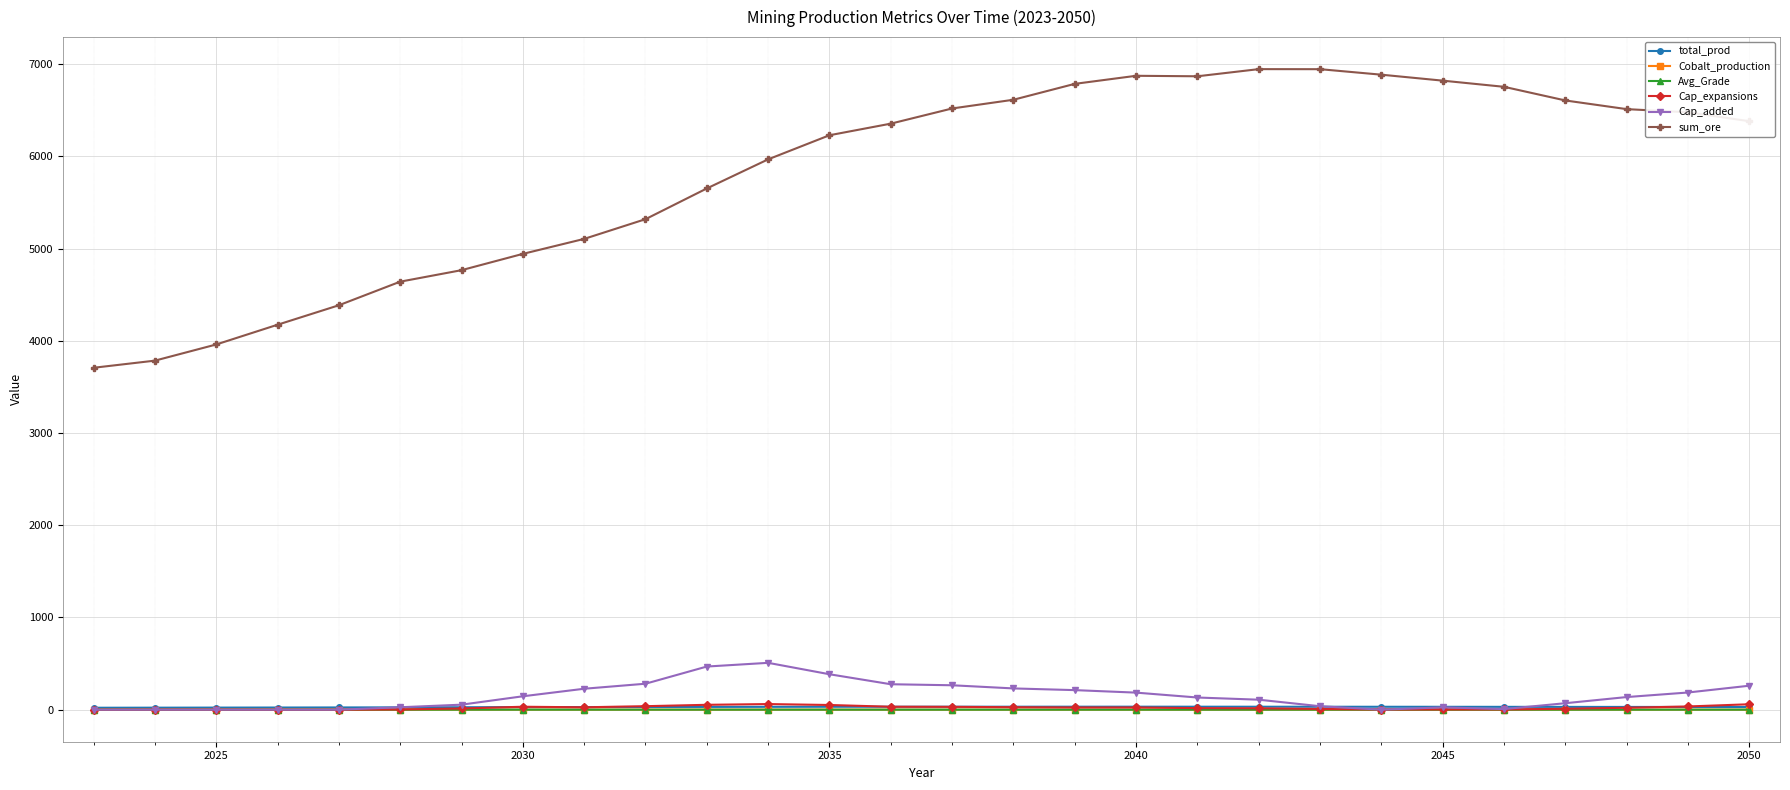

True or false: sum_ore and Avg_Grade cross at least once.

False